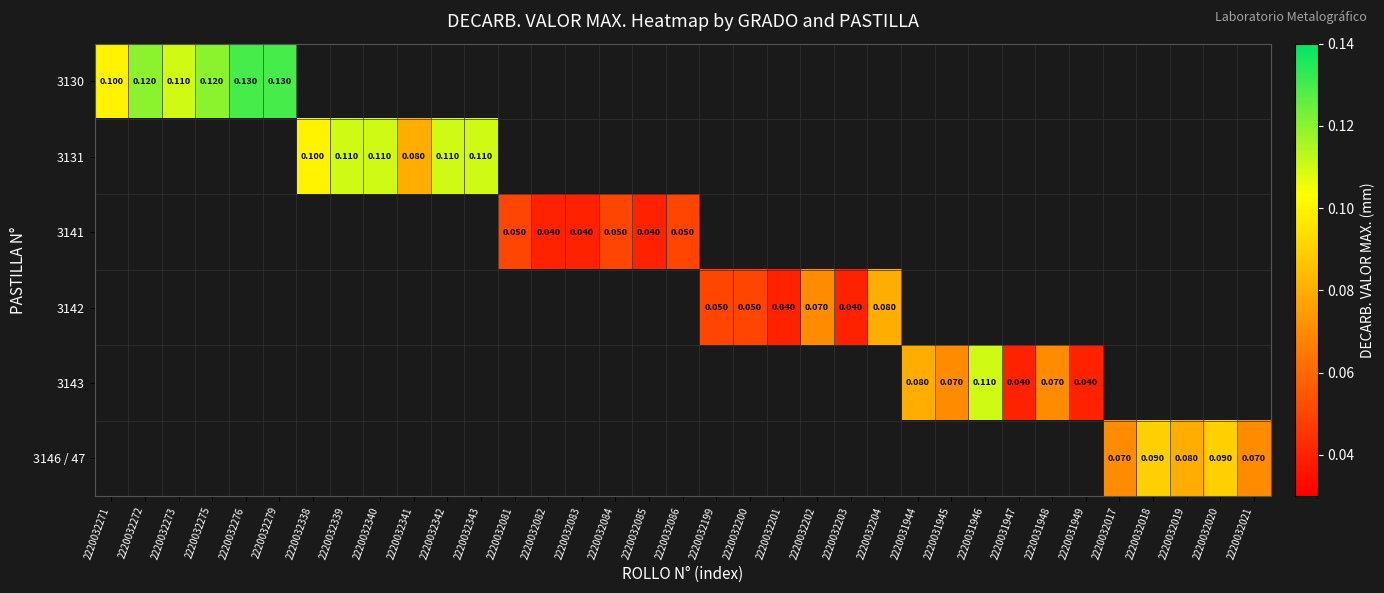

How many distinct data groups are displayed?

6